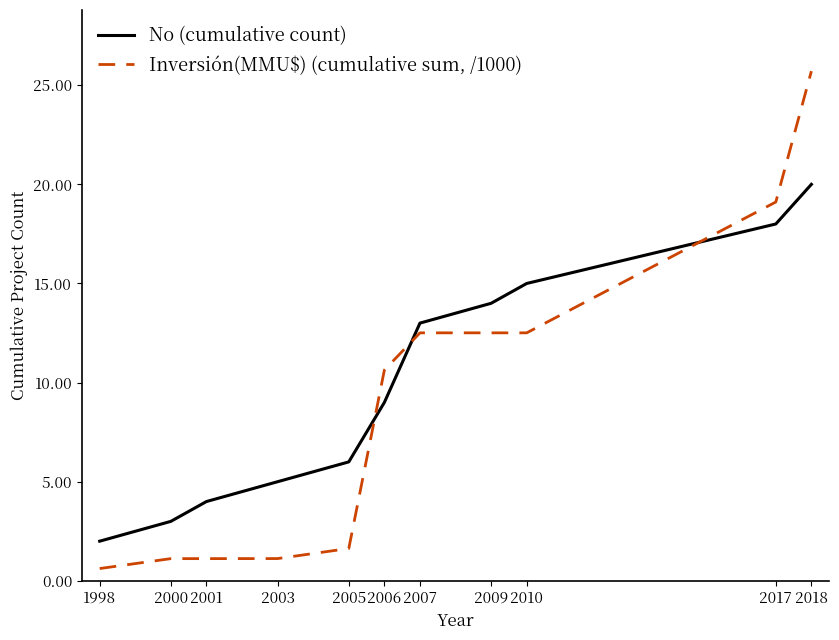

After their last crossing, which series has the higher values: No (cumulative count) or Inversión(MMU$) (cumulative sum, /1000)?

Inversión(MMU$) (cumulative sum, /1000)